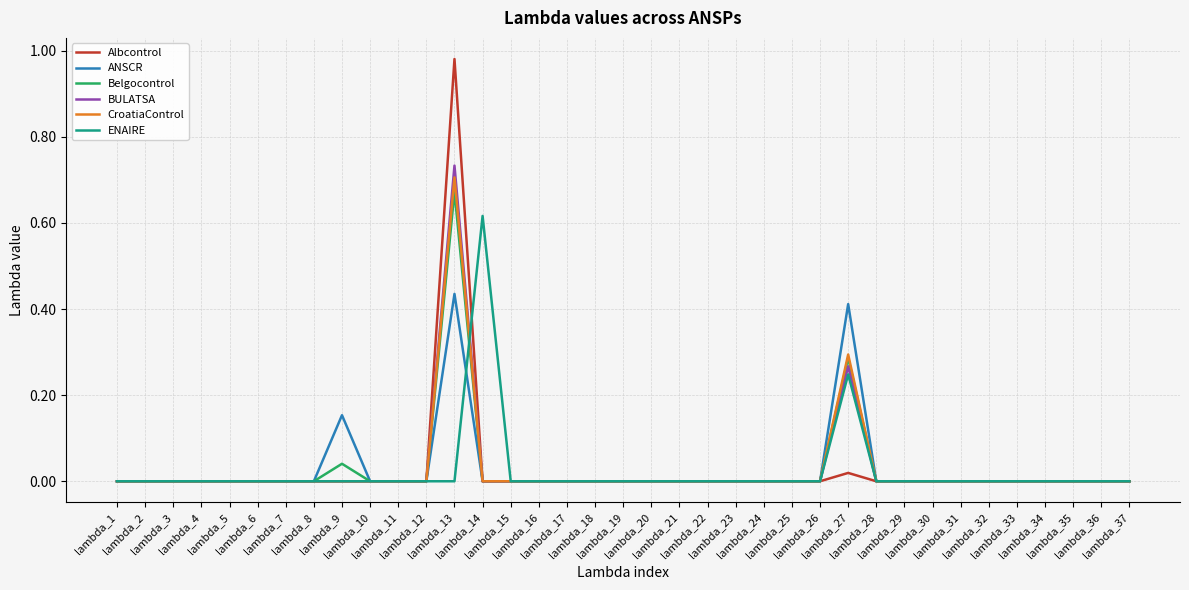

Which series has the widest spread of values?

Albcontrol